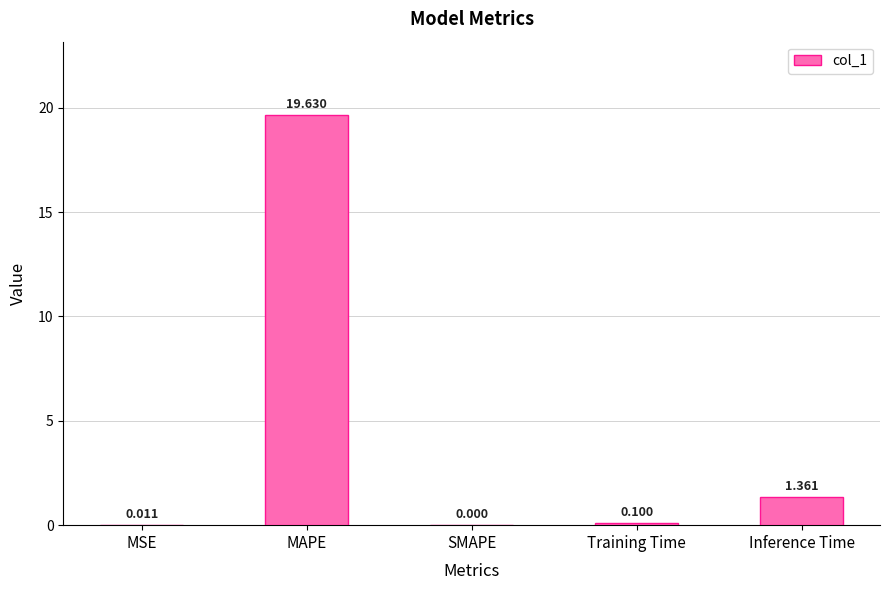

How many data points are above 0?

4